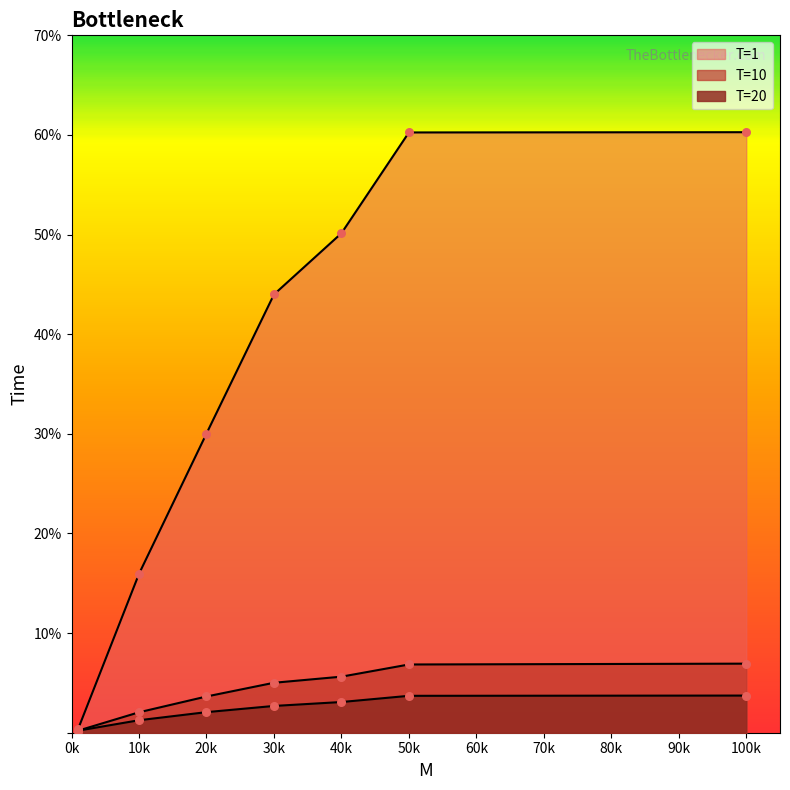

Is the value of T=10 at 100 greater than the value of T=20 at 1?

Yes